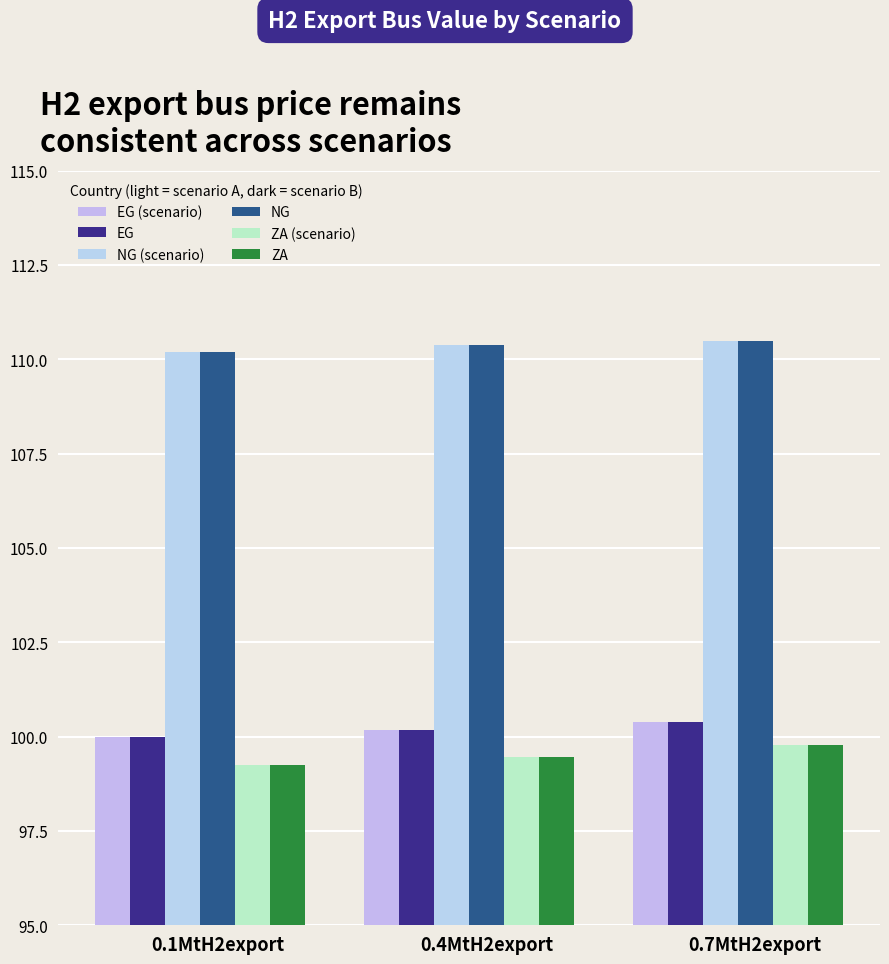

Rank the series at 0.4MtH2export from lowest to highest value.

ZA (scenario), ZA, EG (scenario), EG, NG (scenario), NG